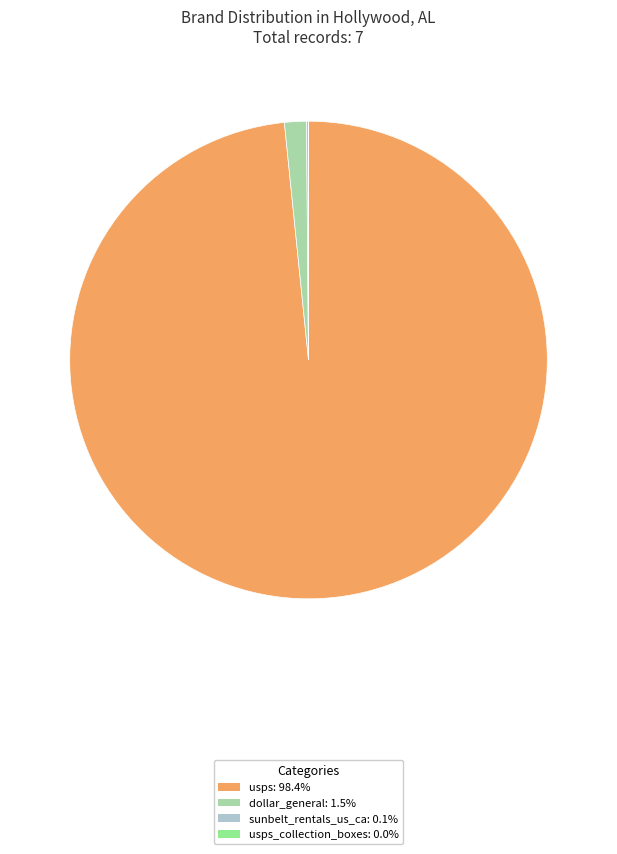

Does any single category account for the majority?

Yes